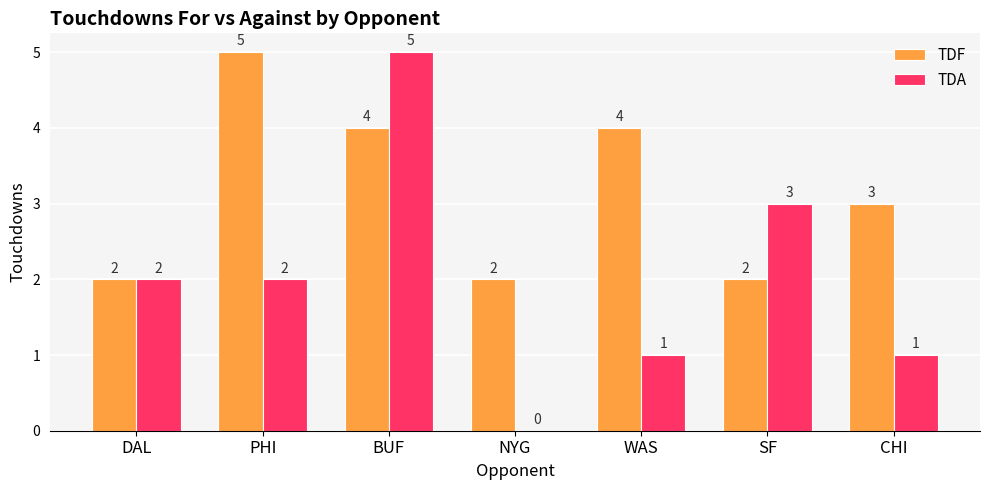

Which series has the largest range (max minus min)?

TDA